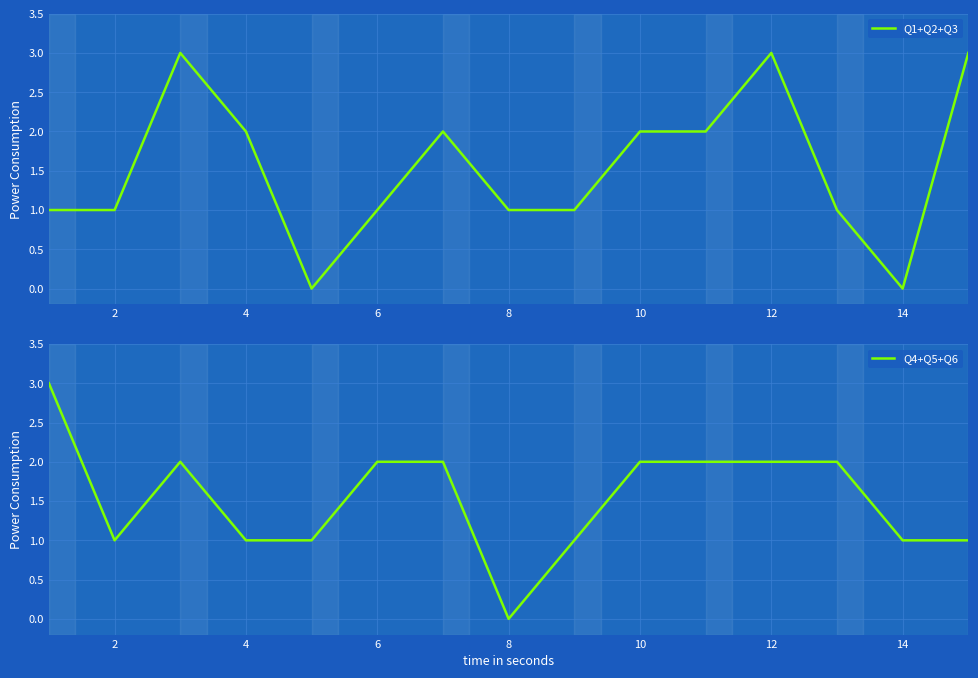

Count the number of data series in this chart.

2